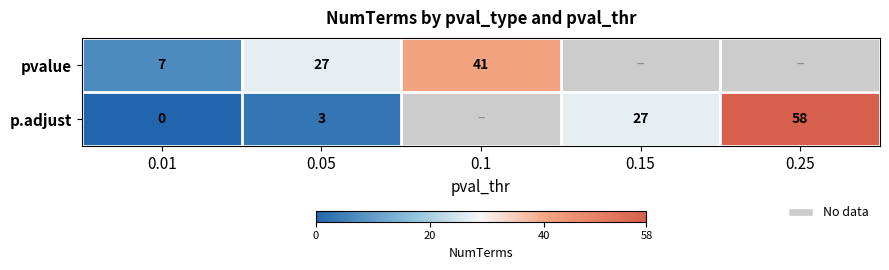

How many data points does each series have?

5